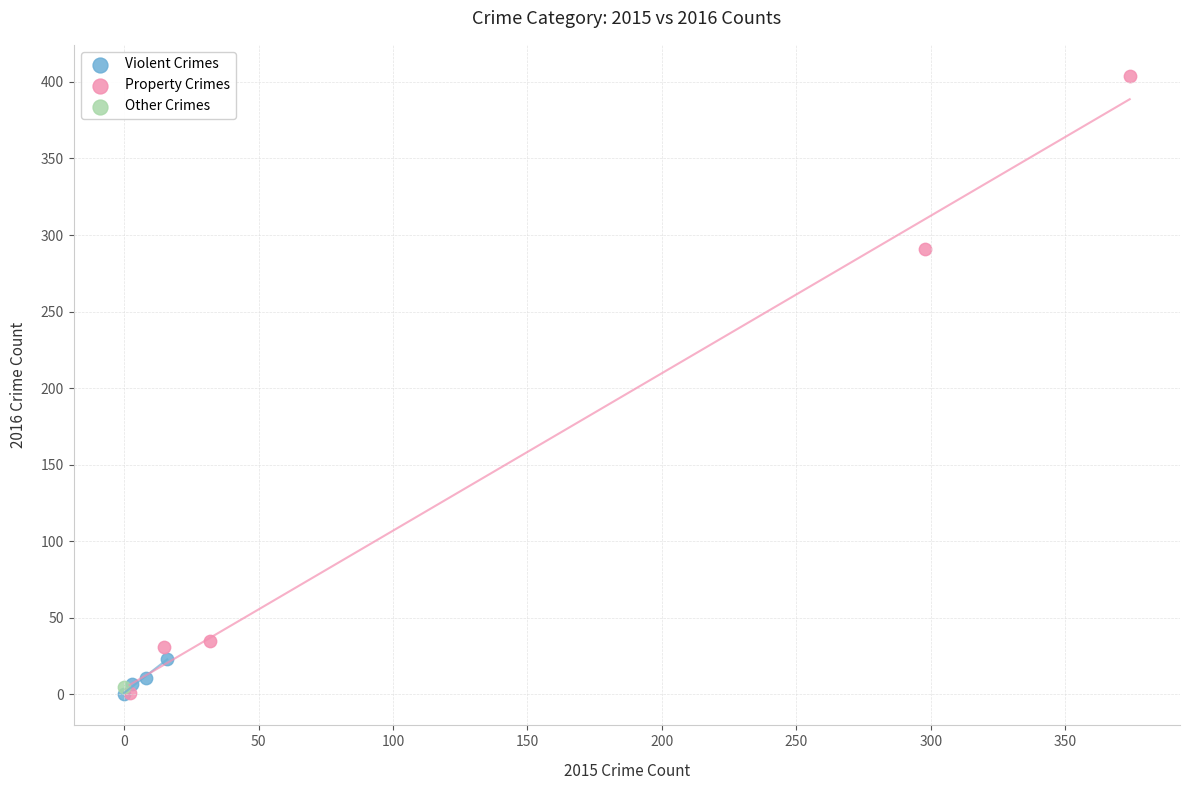

What are all the series names shown in the legend?

Violent Crimes, Property Crimes, Other Crimes